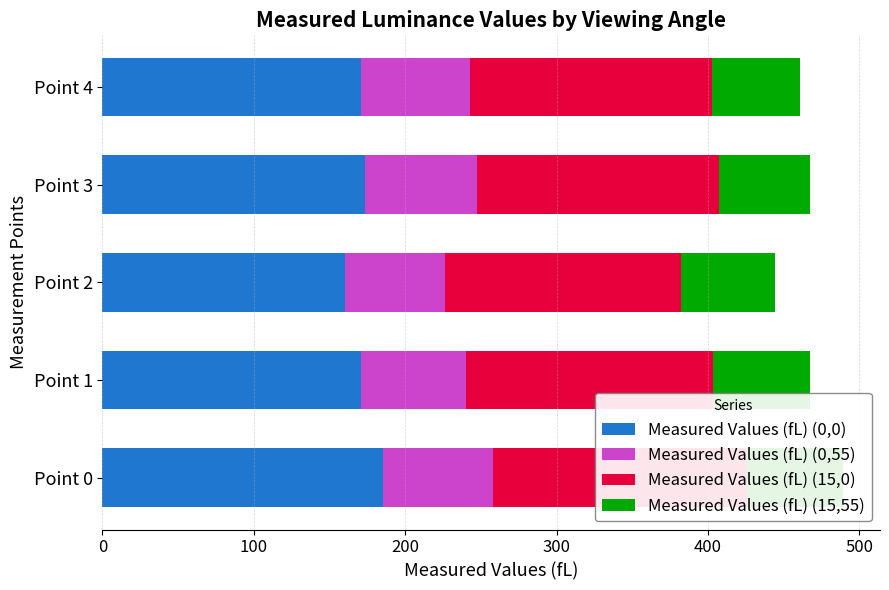

What is the value of the Measured Values (fL) (0,55) bar at the 1st from the left?

73.0